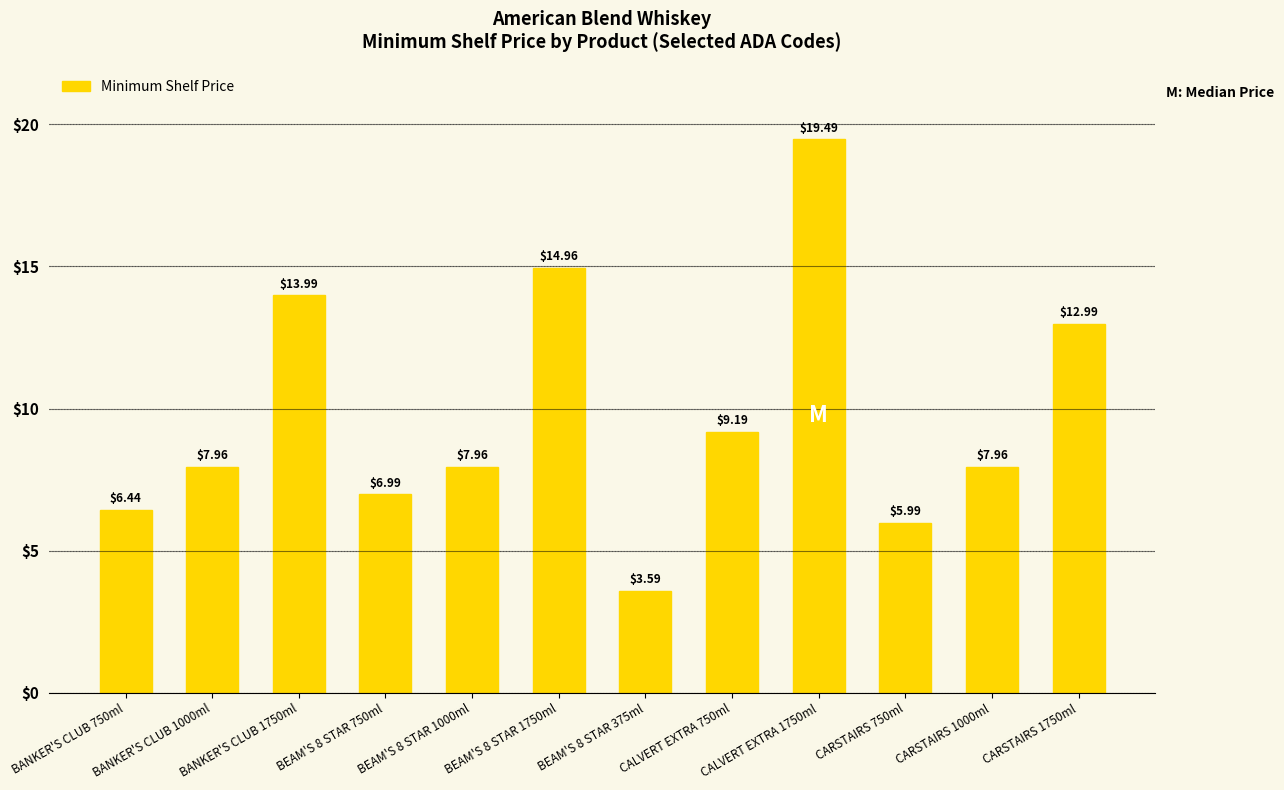

Which has a higher value, BEAM'S 8 STAR 750ml or BEAM'S 8 STAR 375ml?

BEAM'S 8 STAR 750ml